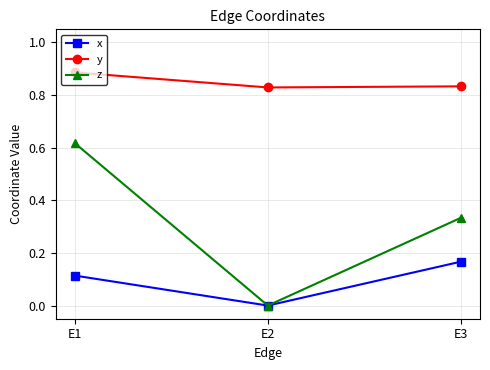

How many categories are shown in the chart?

3